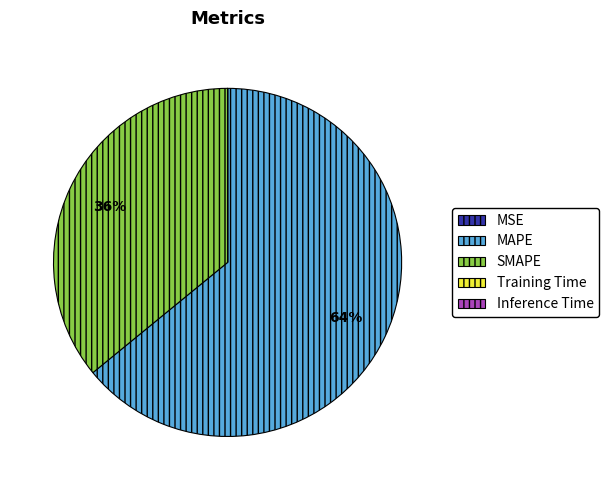

The MAPE slice represents 64% of the pie. True or false?

True